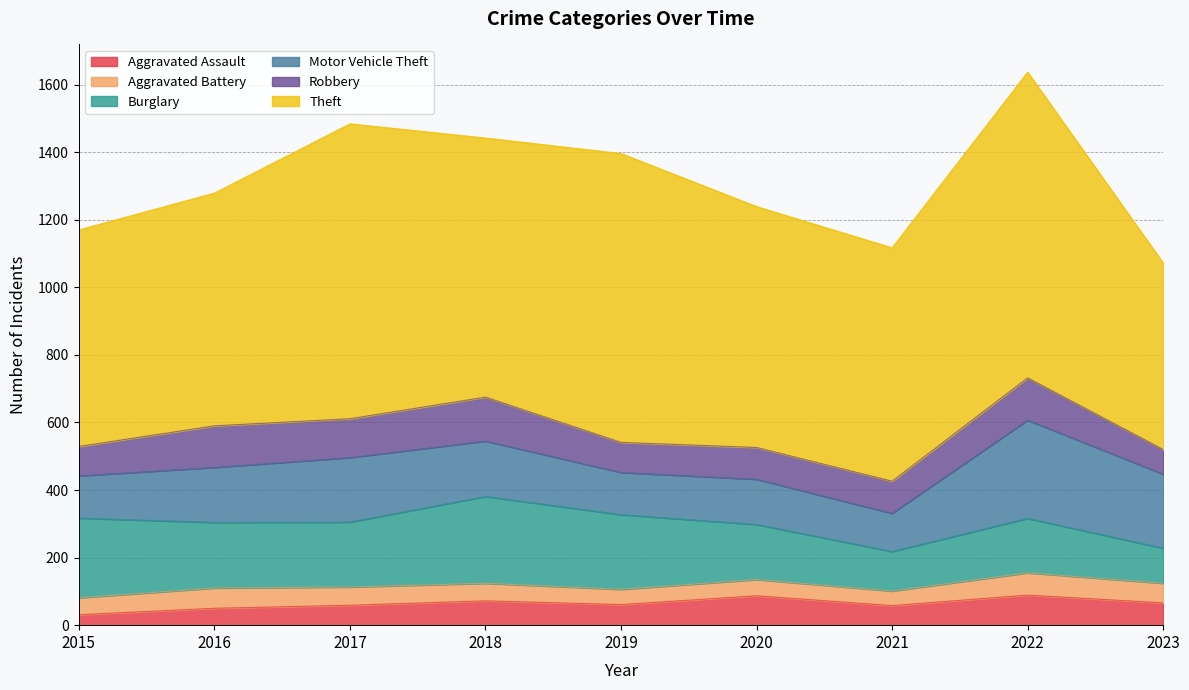

How many data points does each series have?

9